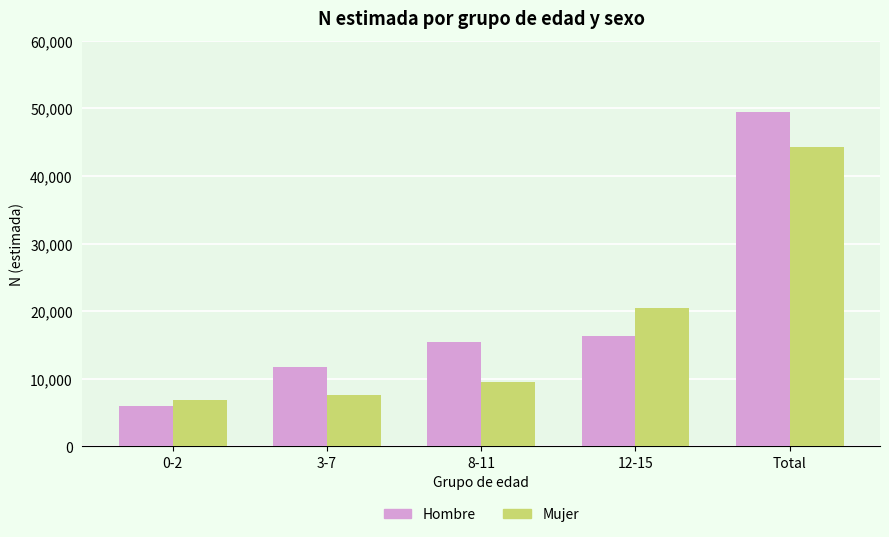

How many groups of bars are there?

5